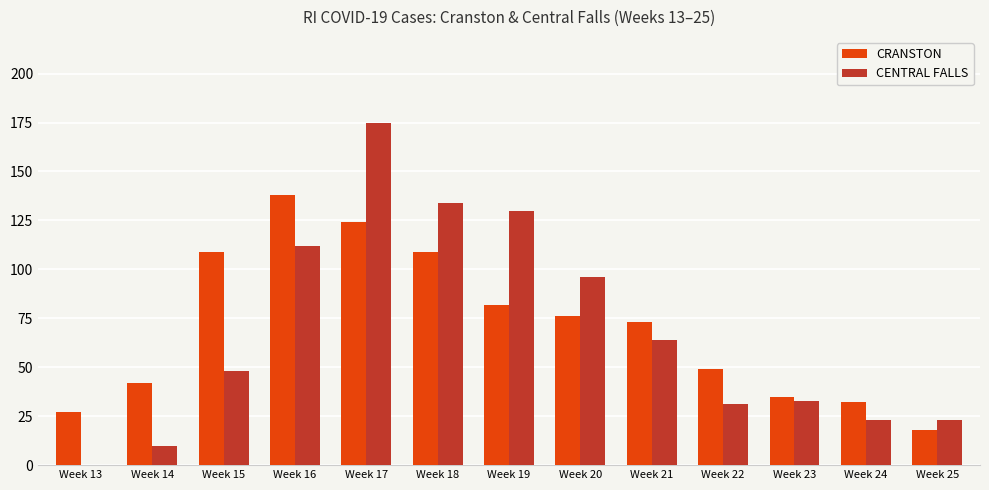

Which series changed the most between Week 19 and Week 20?

CENTRAL FALLS